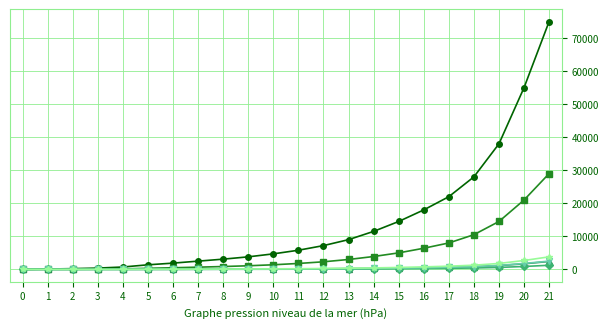

Is this an area chart (filled region under the line)?

No